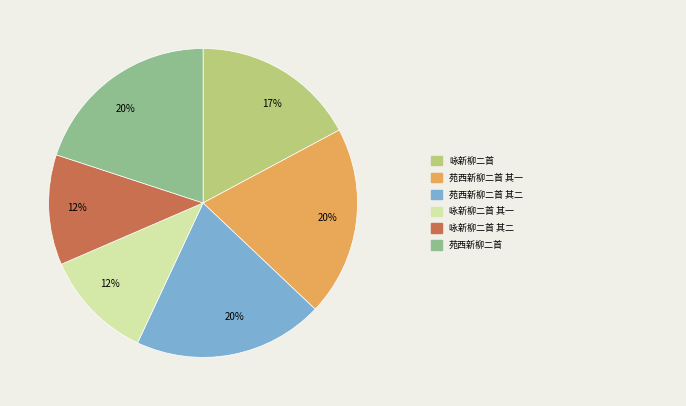

To the nearest percent, what is the difference between the largest and smallest slice percentages?

8%